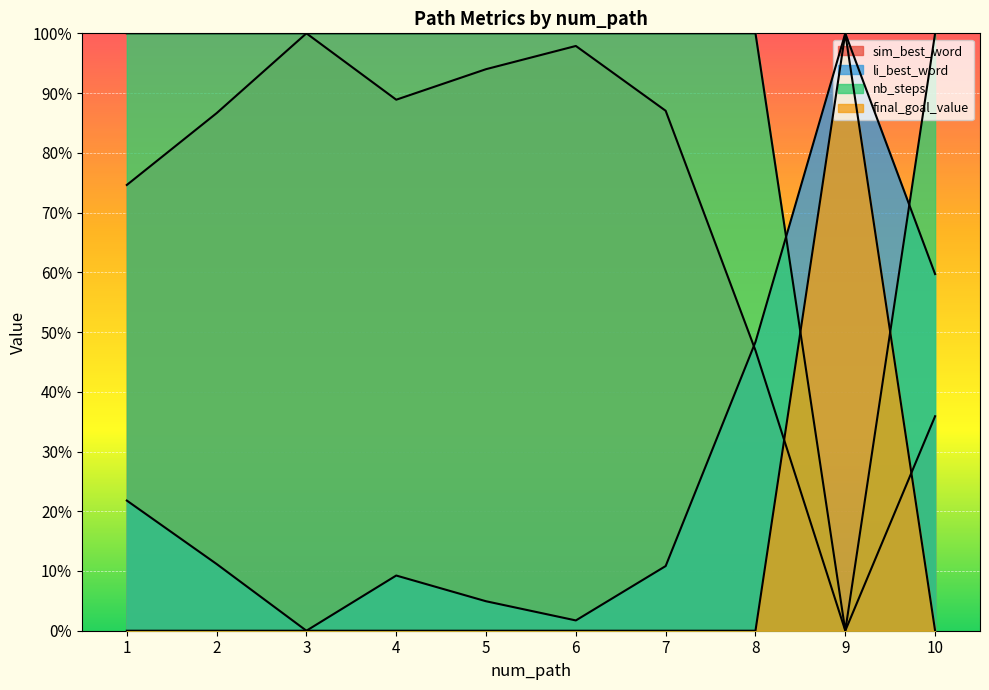

How many data points in final_goal_value are above 0?

1